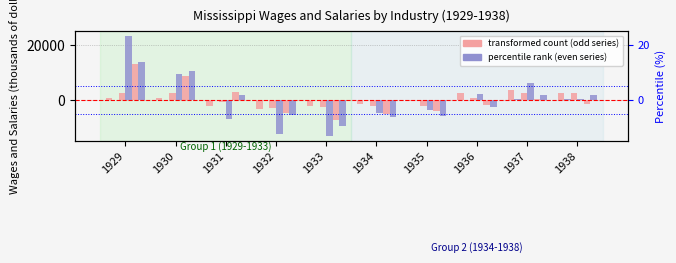

How many values in Farm wages and salaries are below zero?

5